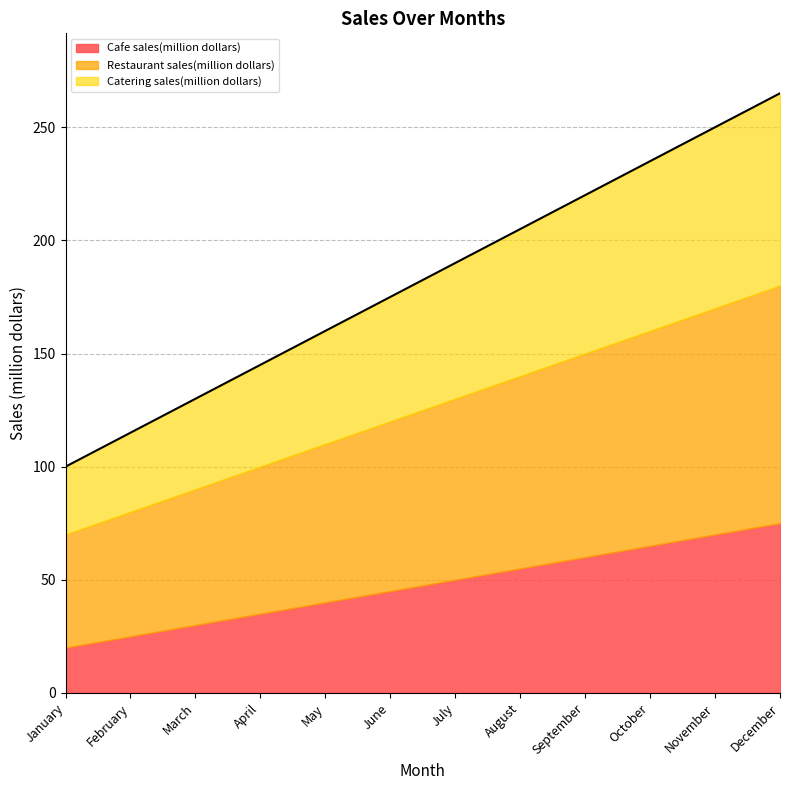

The Restaurant sales(million dollars) series shows 75 at June. True or false?

True